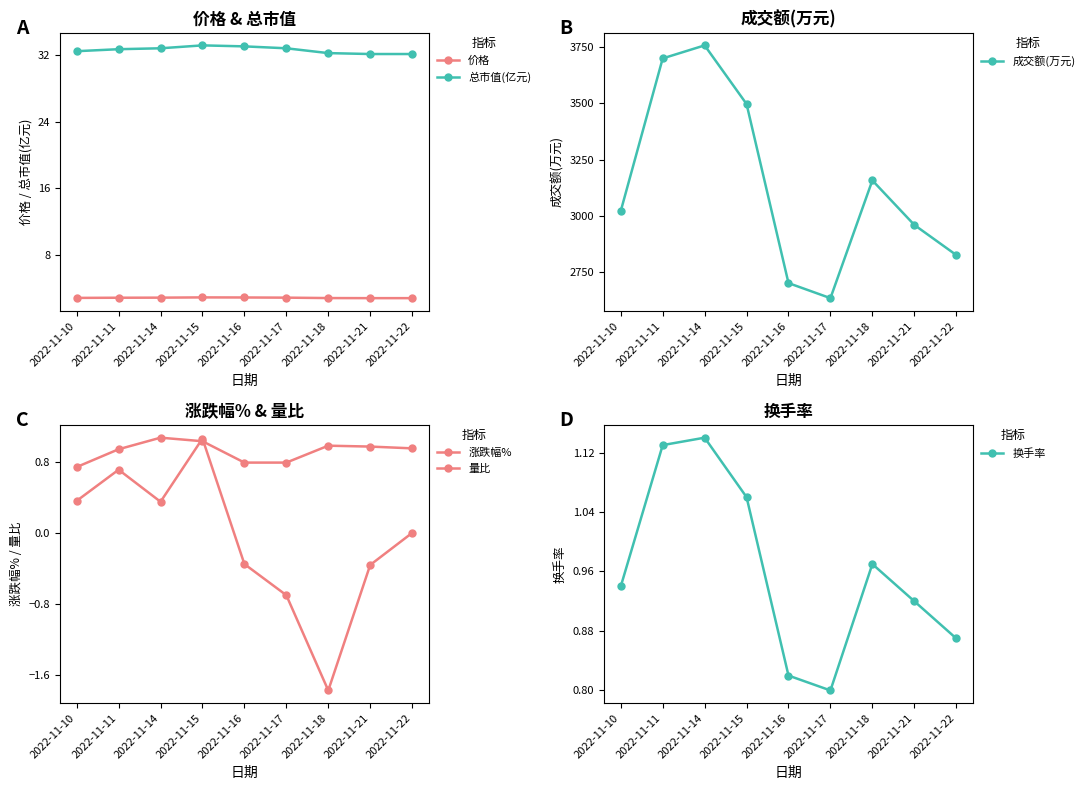

What is the difference between the maximum and minimum values in the 量比 series?

0.3